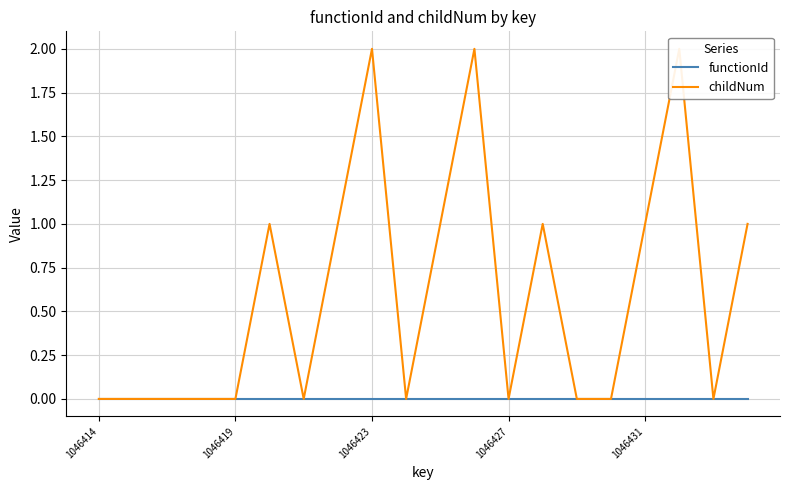

Reading left to right, extract all data points from this chart.

functionId: 0	0	0	0	0	0	0	0	0	0	0	0	0	0	0	0	0	0	0	0
childNum: 0	0	0	0	0	1	0	1	2	0	1	2	0	1	0	0	1	2	0	1